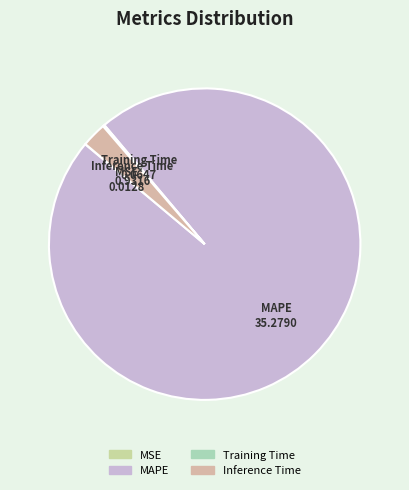

What is the largest slice in the pie chart?

MAPE